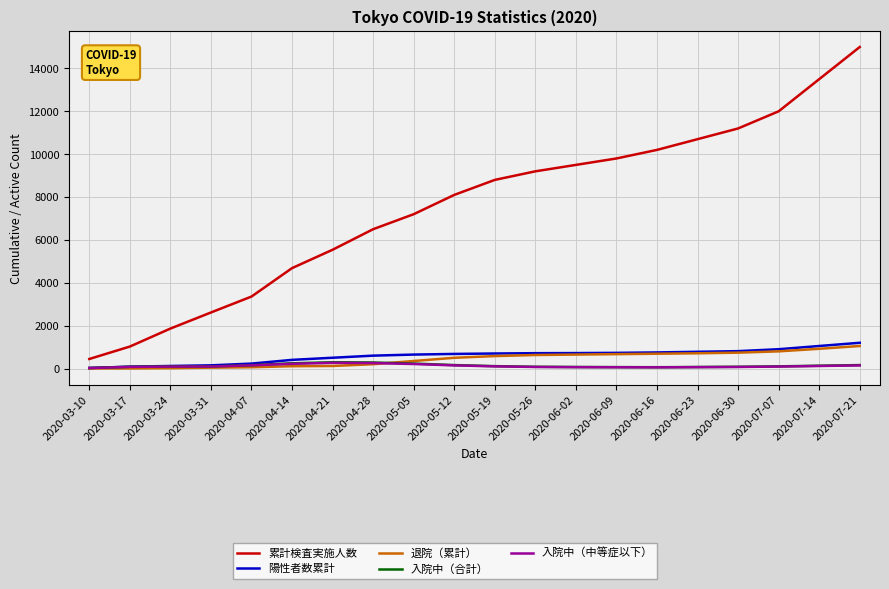

In 入院中（合計）, how many points are lower than both neighbors (excluding endpoints)?

1